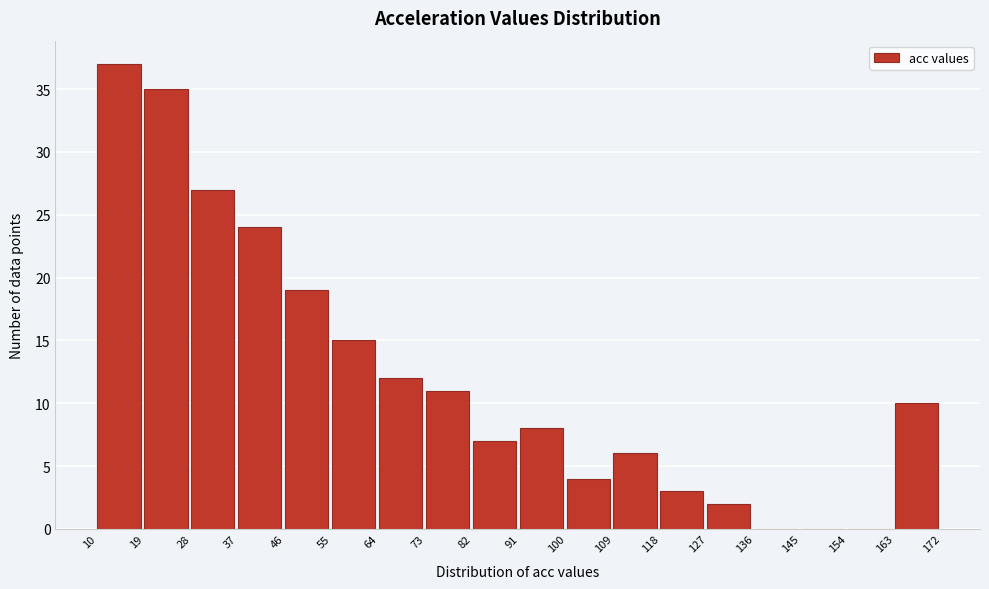

What is the height of the bar covering 82 to 91 on the x-axis? The values are not printed on the chart, so give them approximately, as read against the axis.

7